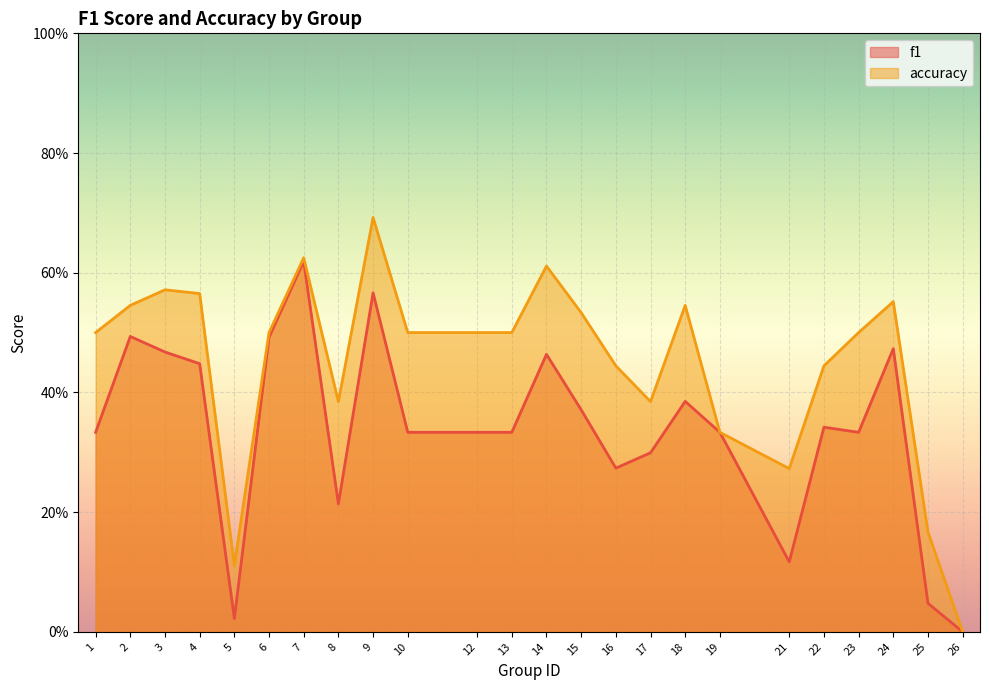

At which category does accuracy reach its first local peak?

3